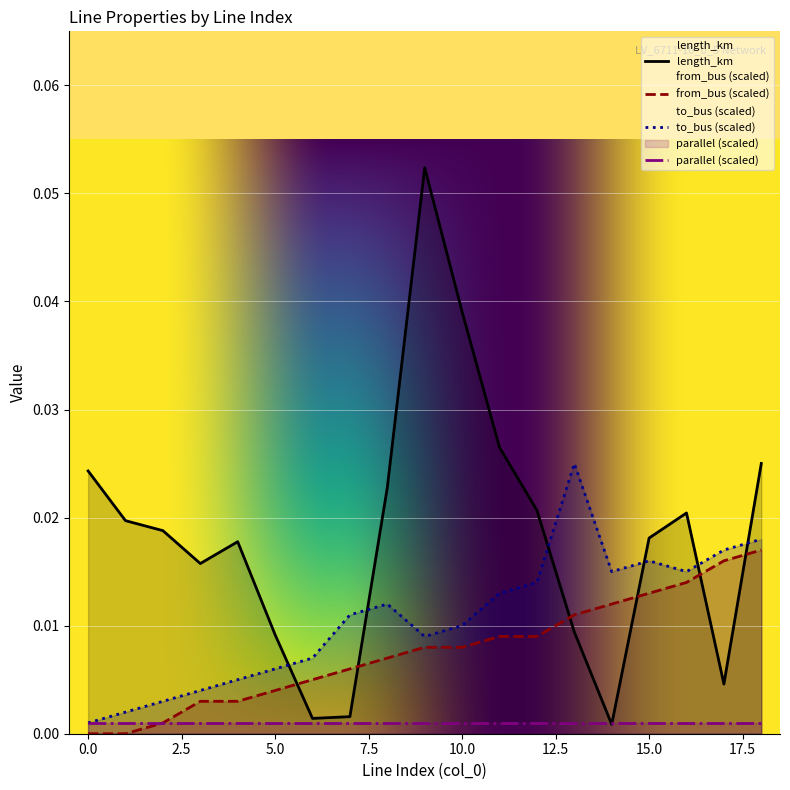

At which label is length_km closest to 0?

14